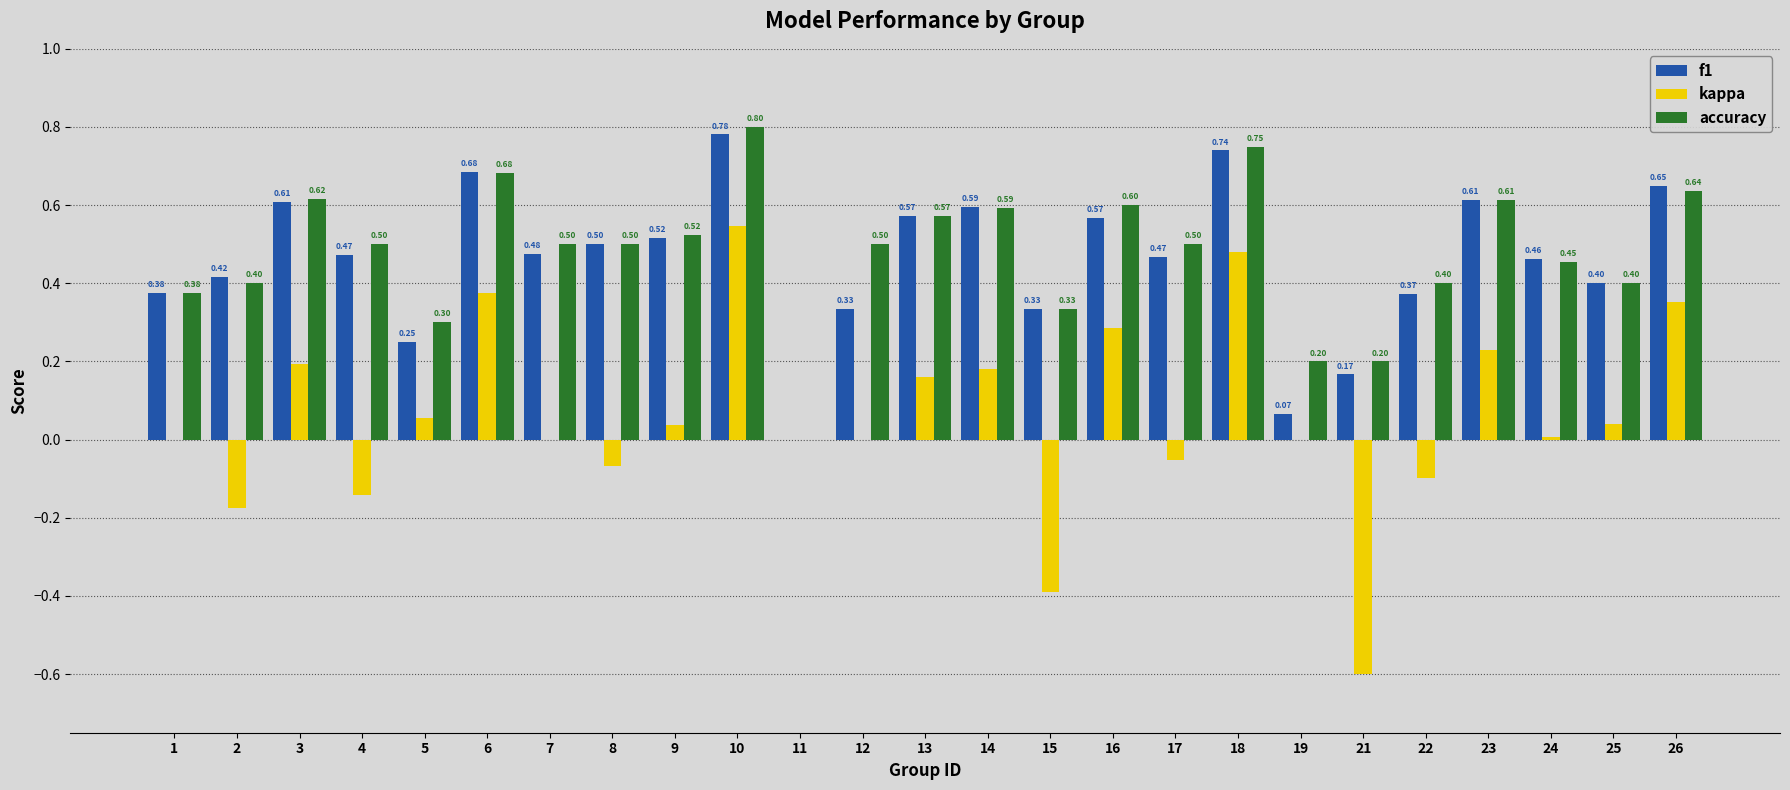

What is the greatest value displayed?

0.8